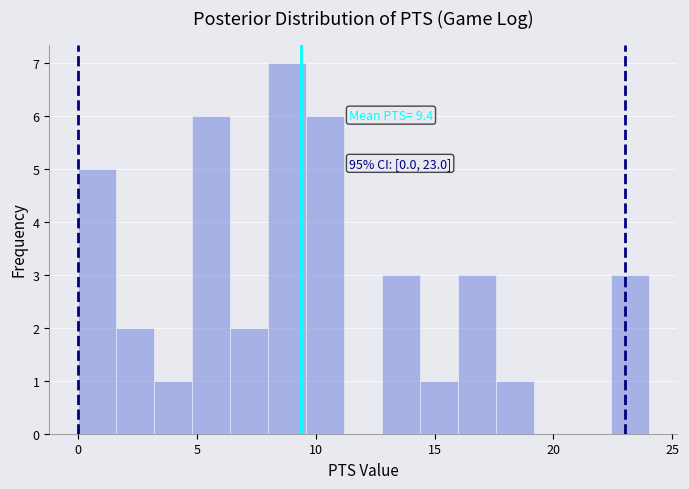

Around what value on the x-axis is the tallest bar? Give the approximate position of its centre, as read against the axis.

9.0